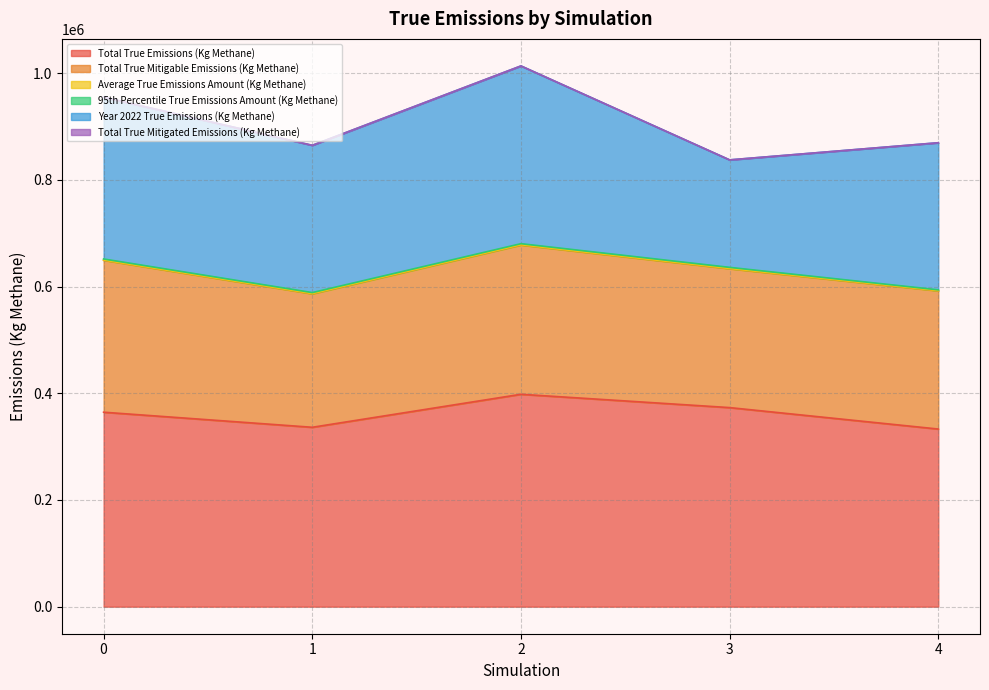

What is the lowest value of the Total True Mitigable Emissions (Kg Methane) series?

250136.2